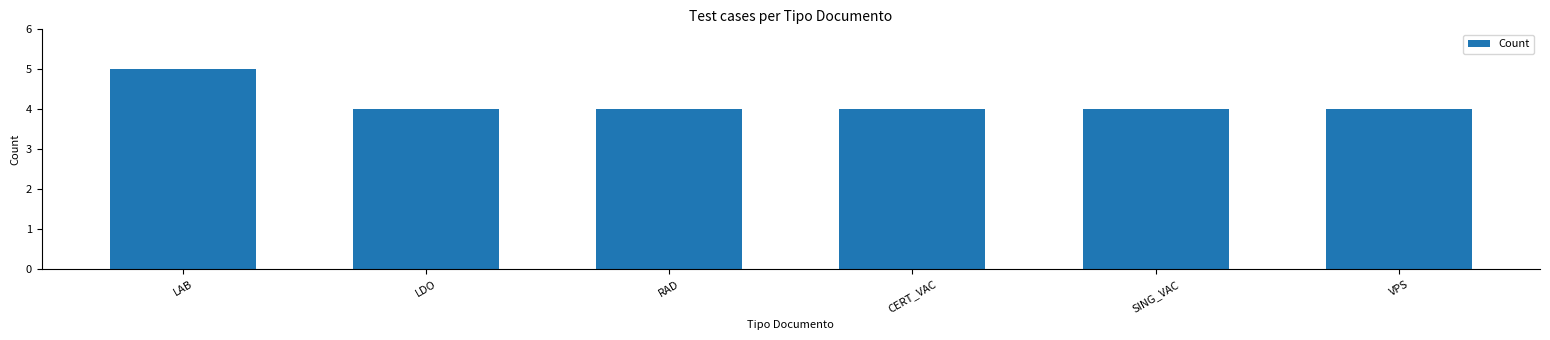

What is the ratio of the value at VPS to the value at CERT_VAC?

1.0